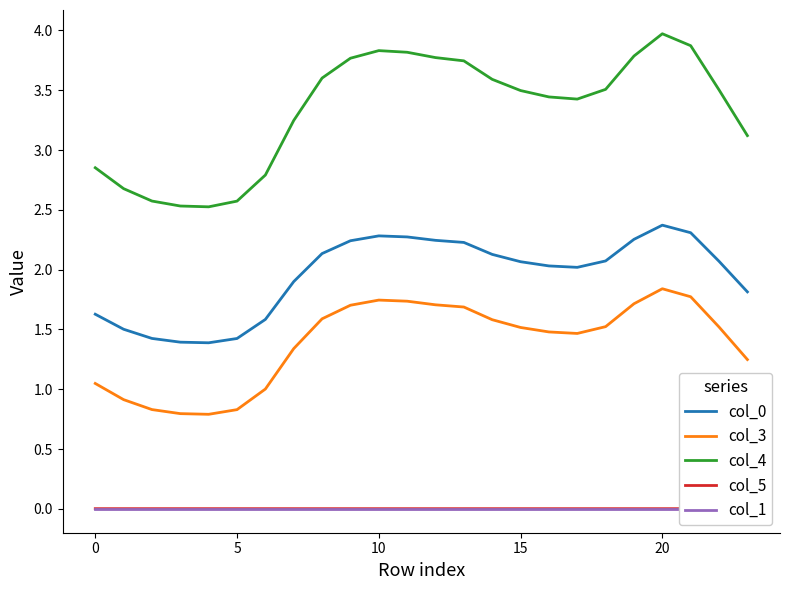

How many categories are shown in the chart?

24